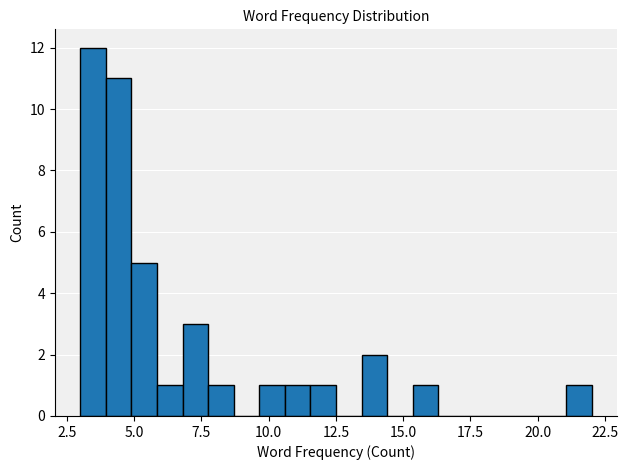

Read against the x-axis, roughly where is the centre of the tallest bar?

3.5